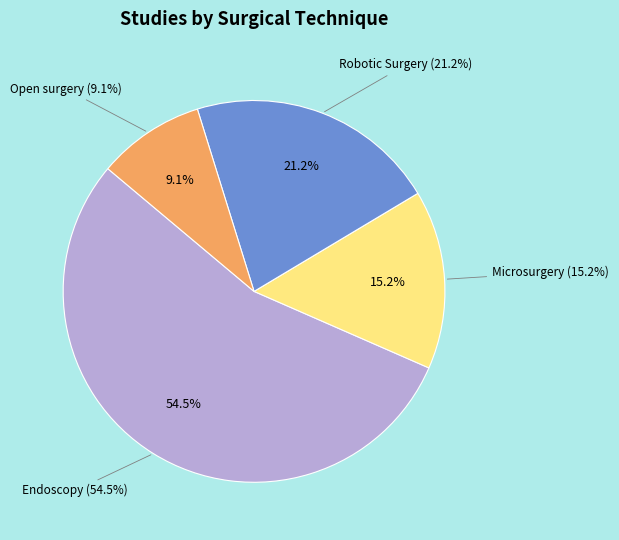

What percentage do Microsurgery and Endoscopy together represent?

69.7%